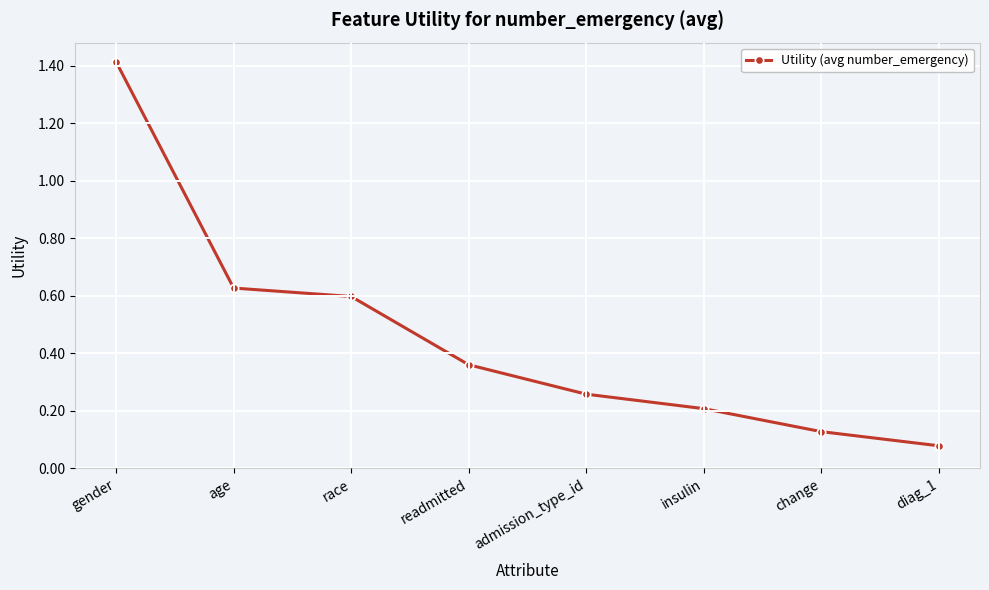

What is the greatest value displayed?

1.4